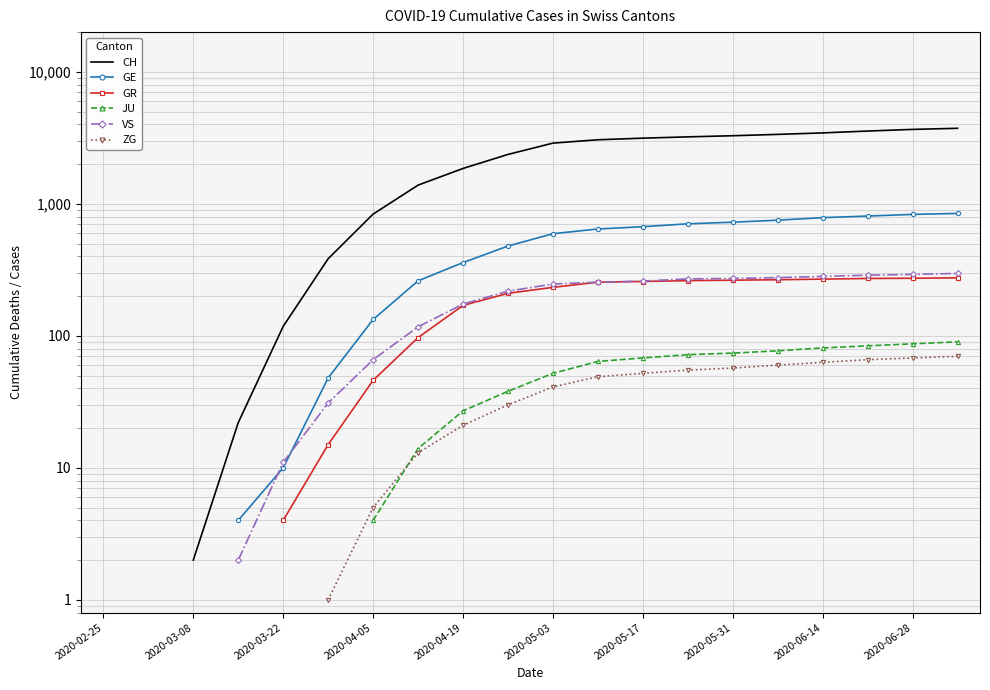

Between 2020-05-03 and 18, which is larger?

18